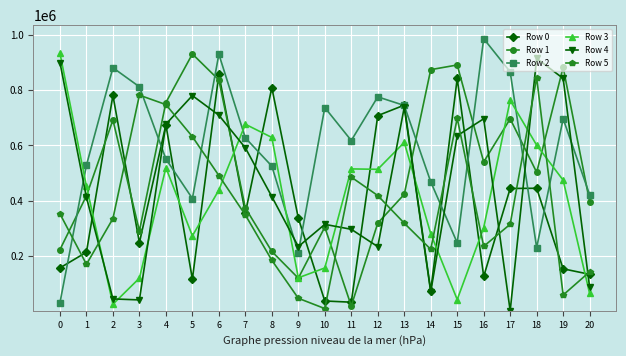

True or false: Row 0 has a value of 156549 at 0.

True